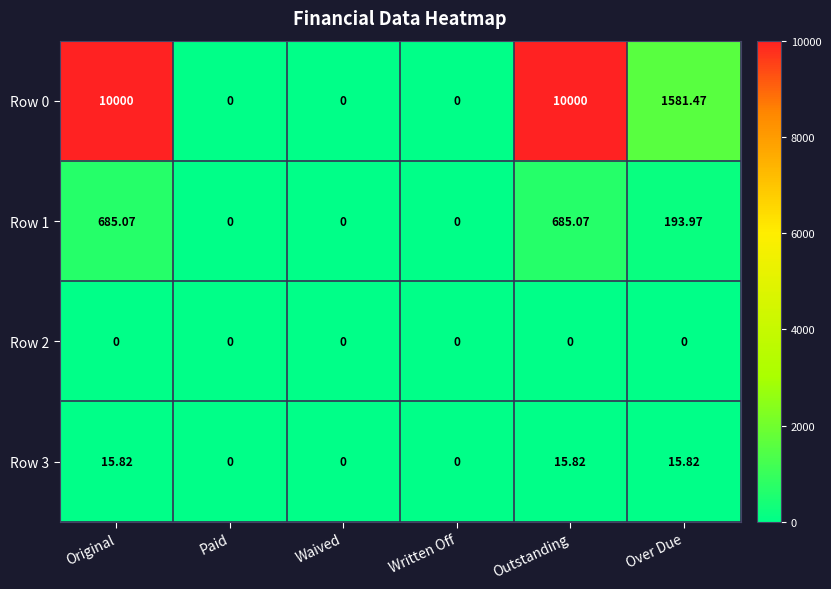

Where is Row 0 nearest to the value 5000?

Over Due